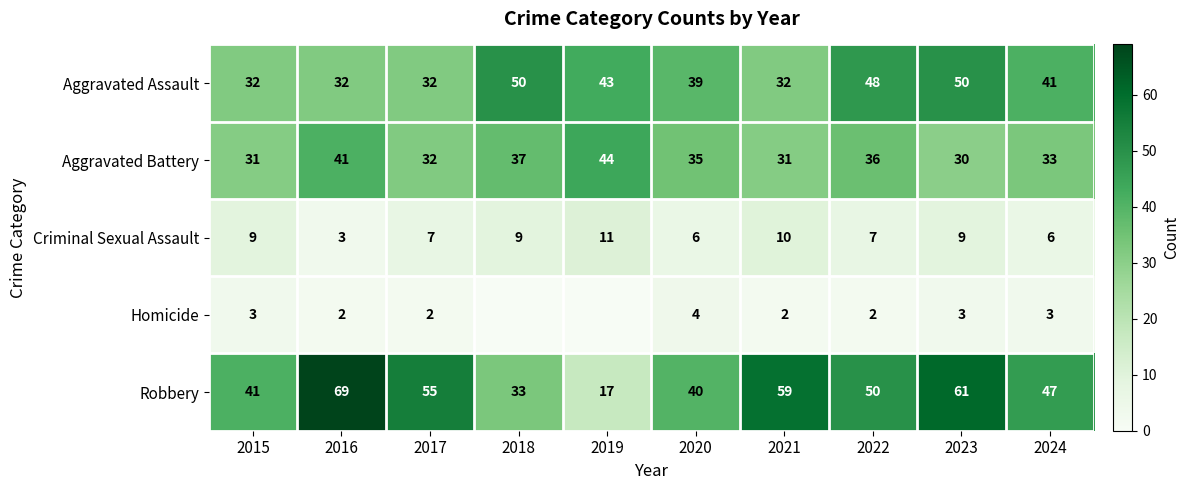

What is the total value across all series at 2024?

130